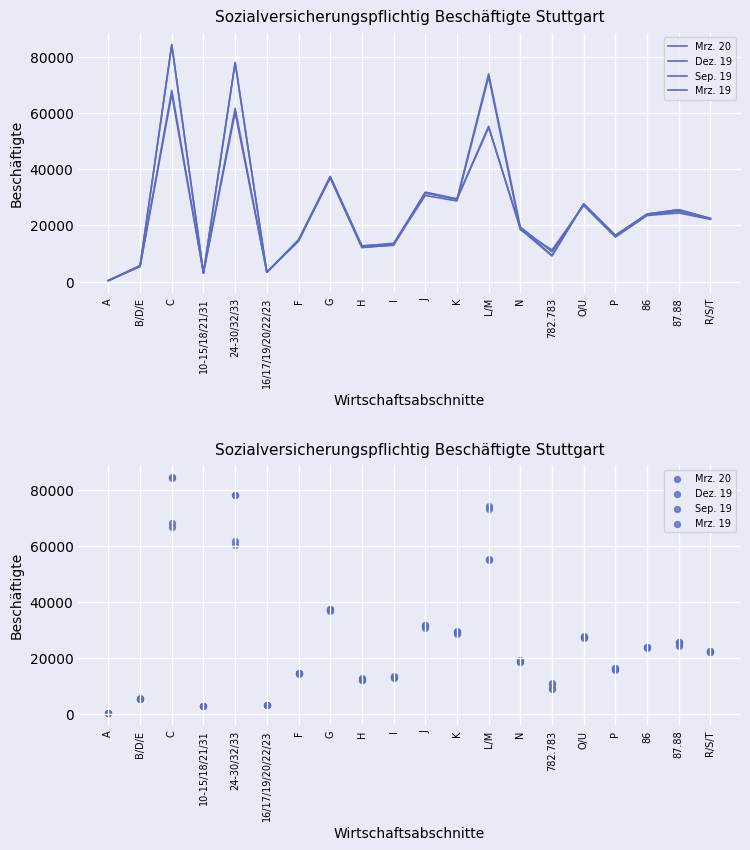

Which series has the largest total across all categories?

Dez. 19